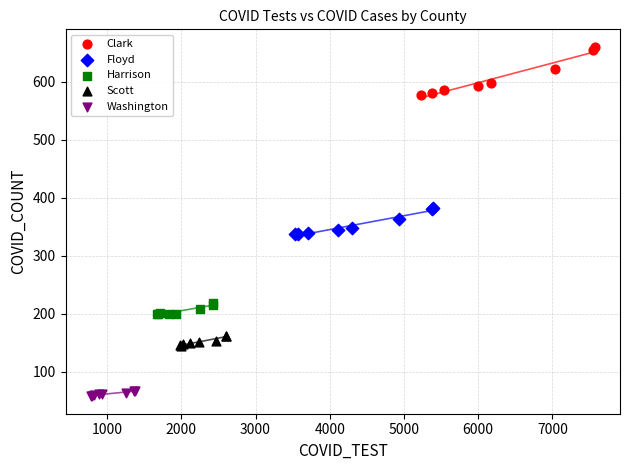

Which series contains the highest Y value?

Clark